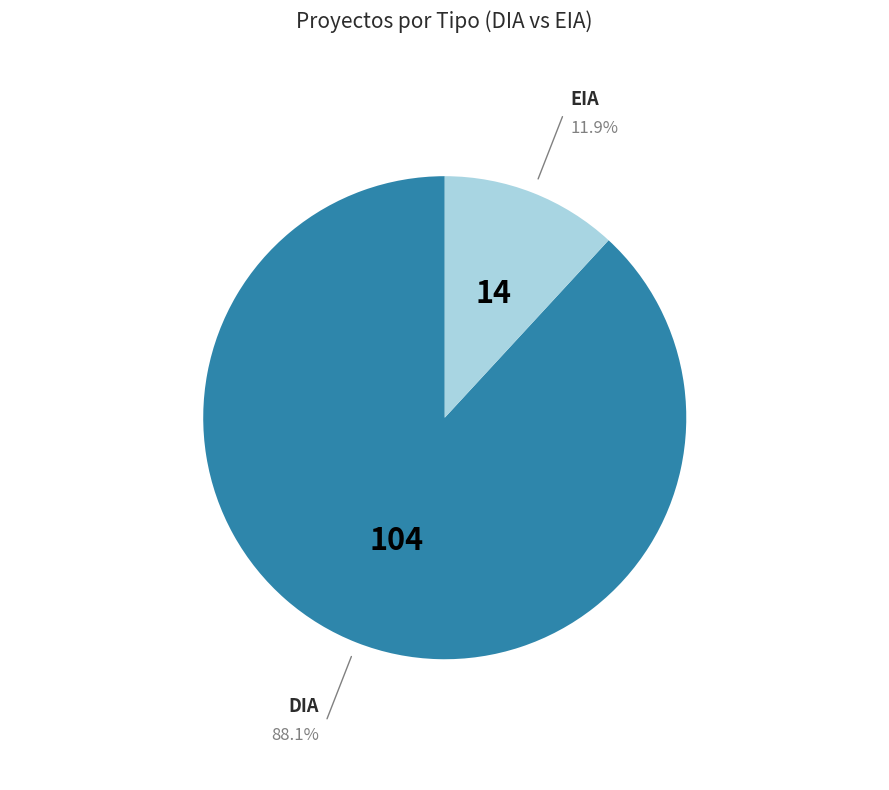

Is there any slice that represents more than half of the pie?

Yes